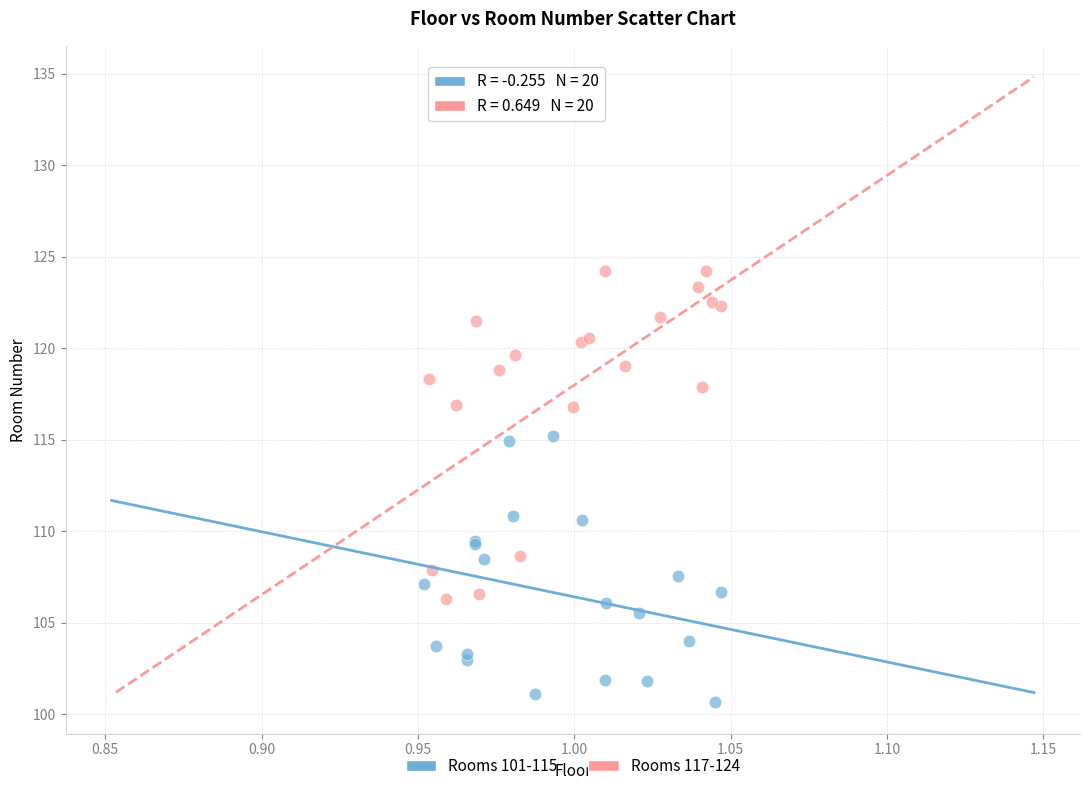

Which series reaches the minimum Y coordinate?

Rooms 101-115